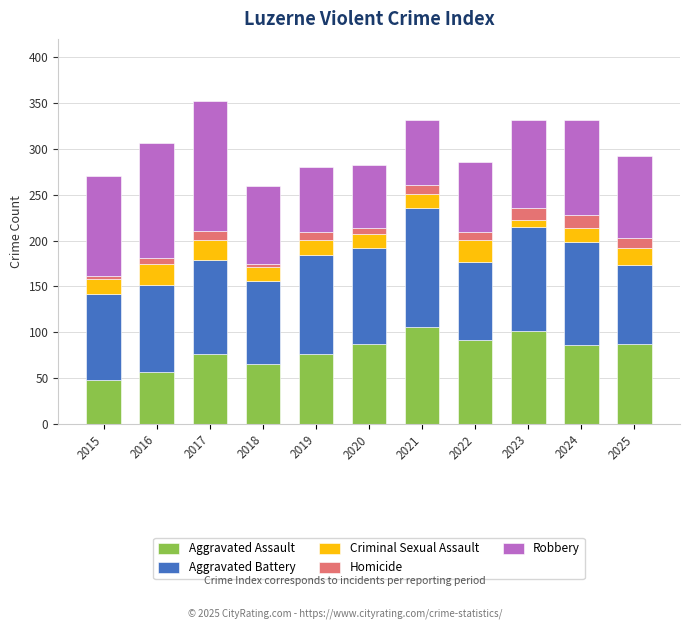

Are the bars grouped side by side (vs. stacked)?

No